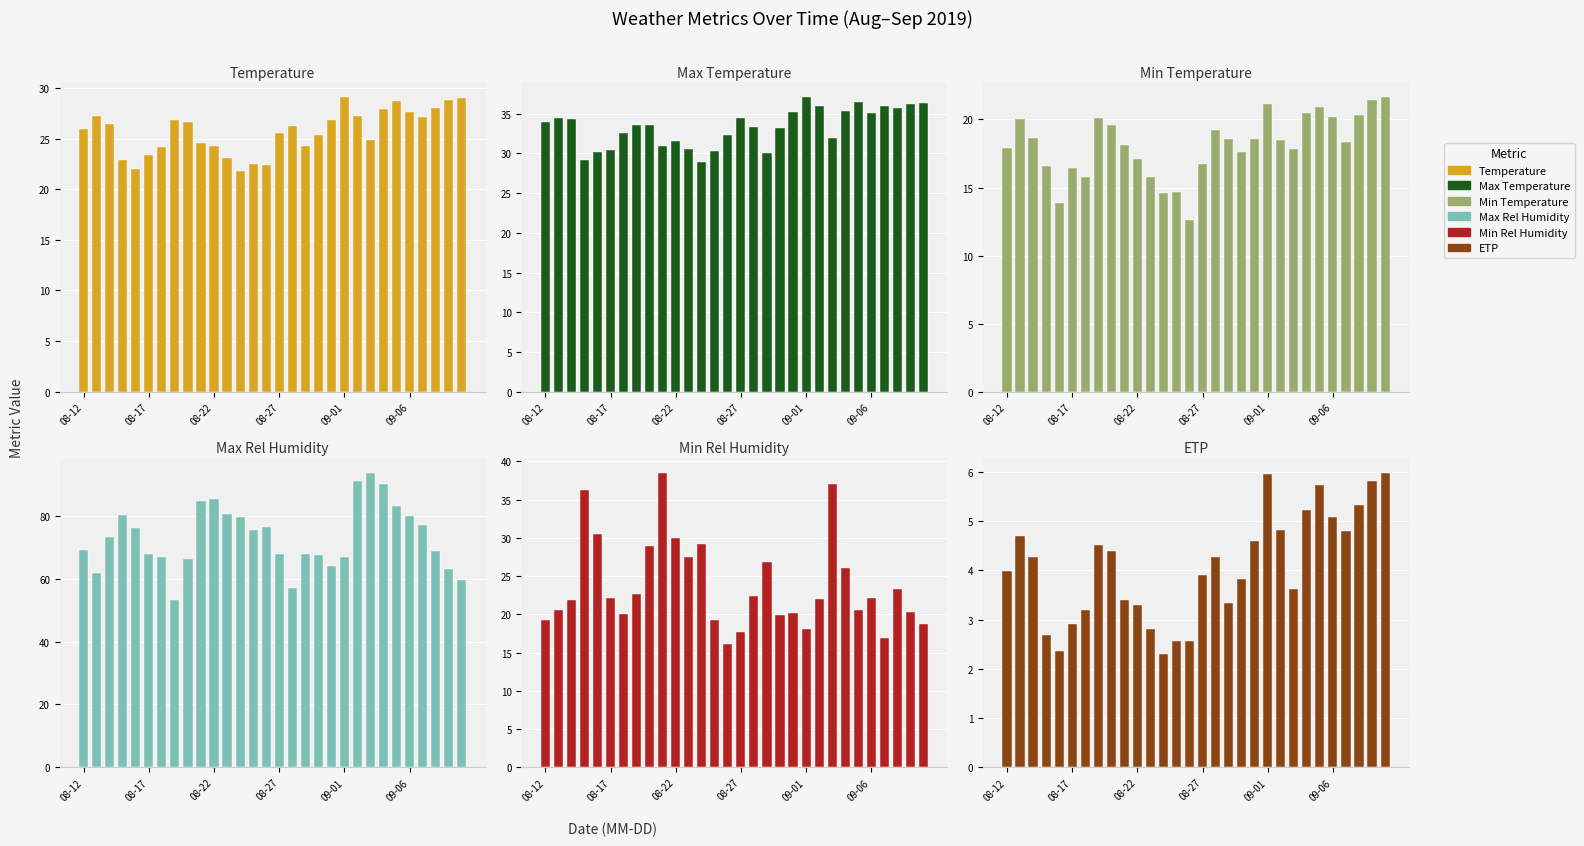

What is the total value across all series at 22?

209.1